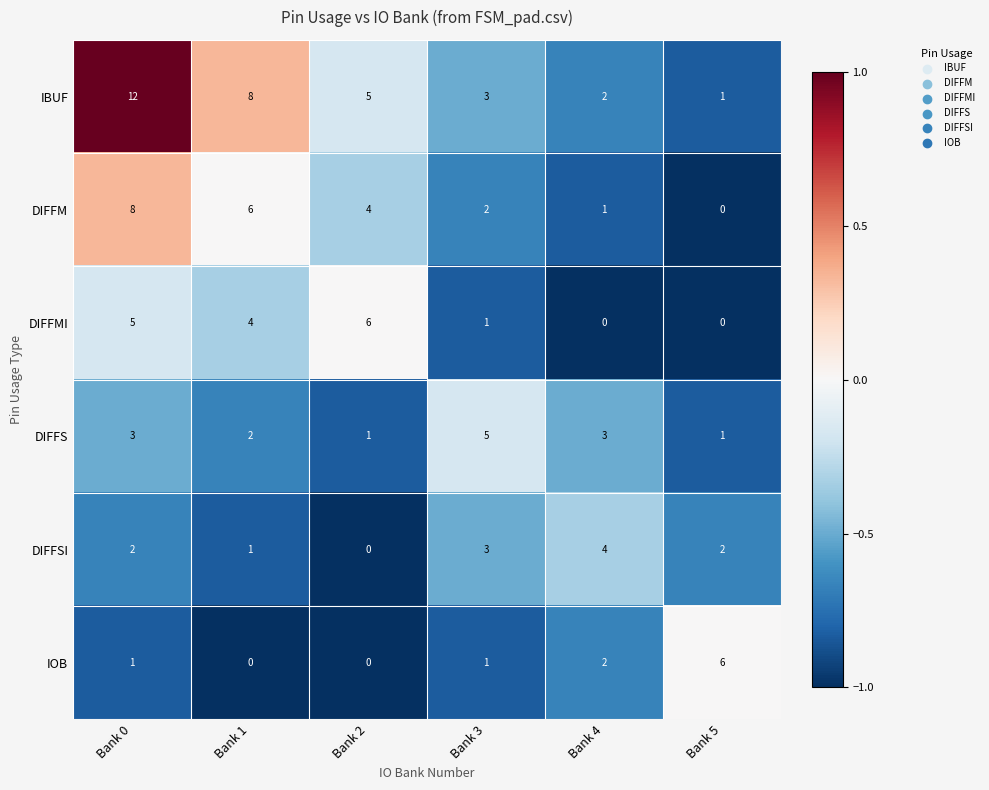

The value of DIFFSI at Bank 5 is 2. True or false?

True